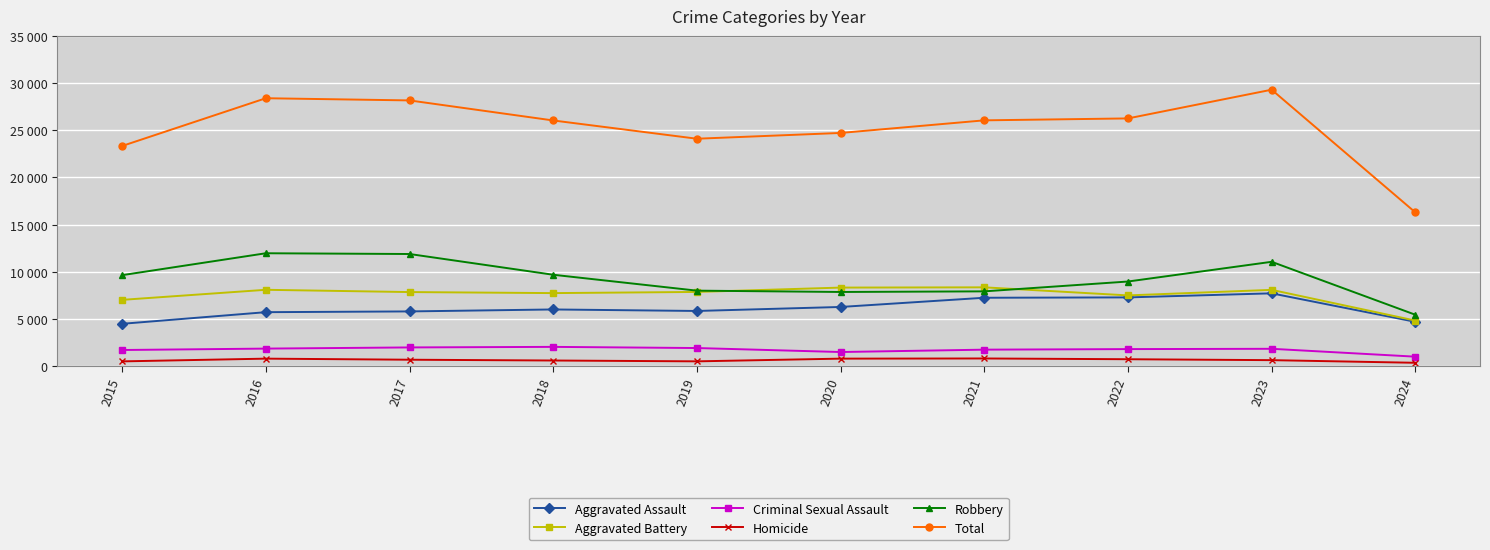

Is this an area chart (filled region under the line)?

No